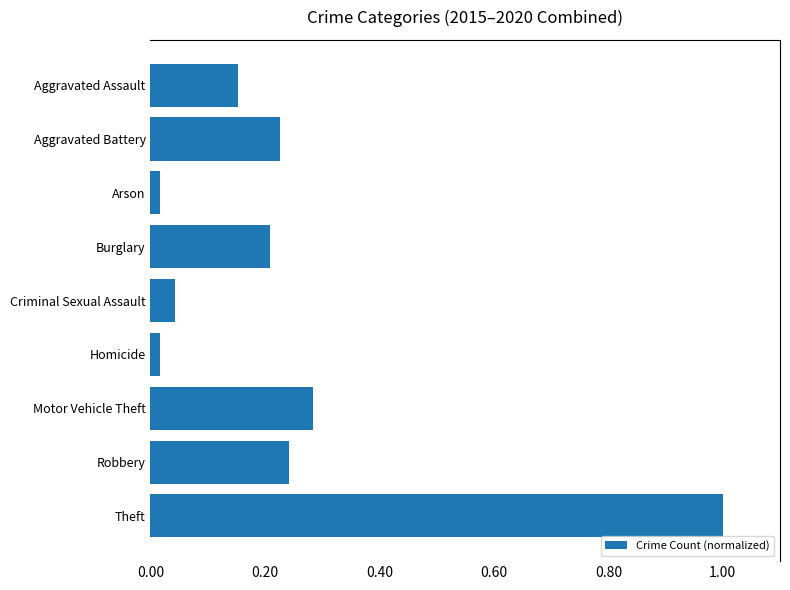

What is the sum of the values at Burglary and Motor Vehicle Theft?

0.5